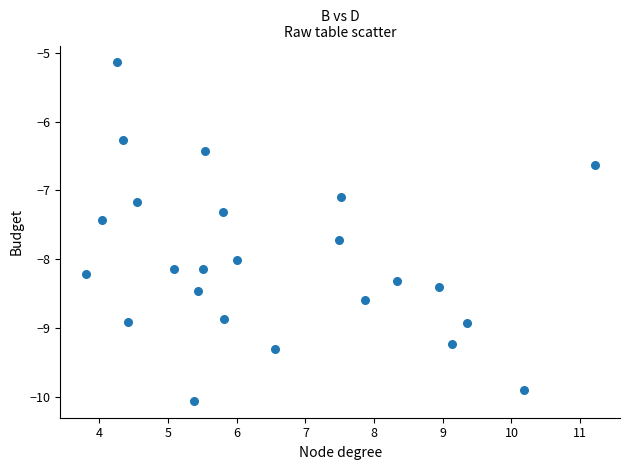

What Y value in the scatter plot is closest to -7?

-7.1